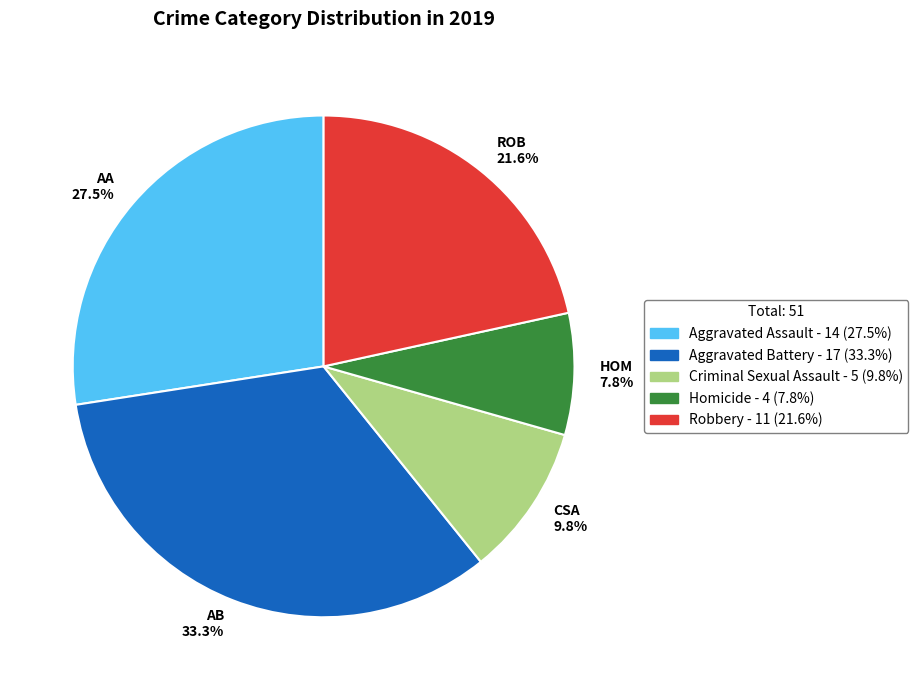

Is there any slice that represents more than half of the pie?

No